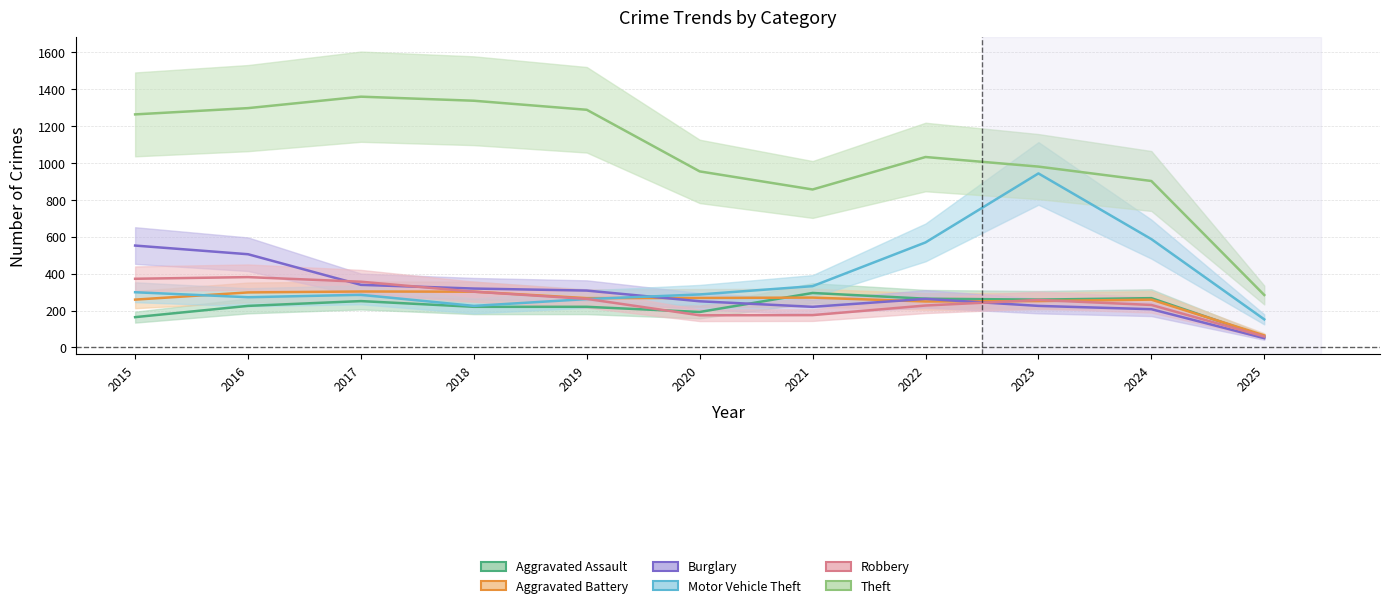

List the labels in order of Burglary value, smallest first.

2025, 2024, 2021, 2023, 2020, 2022, 2019, 2018, 2017, 2016, 2015